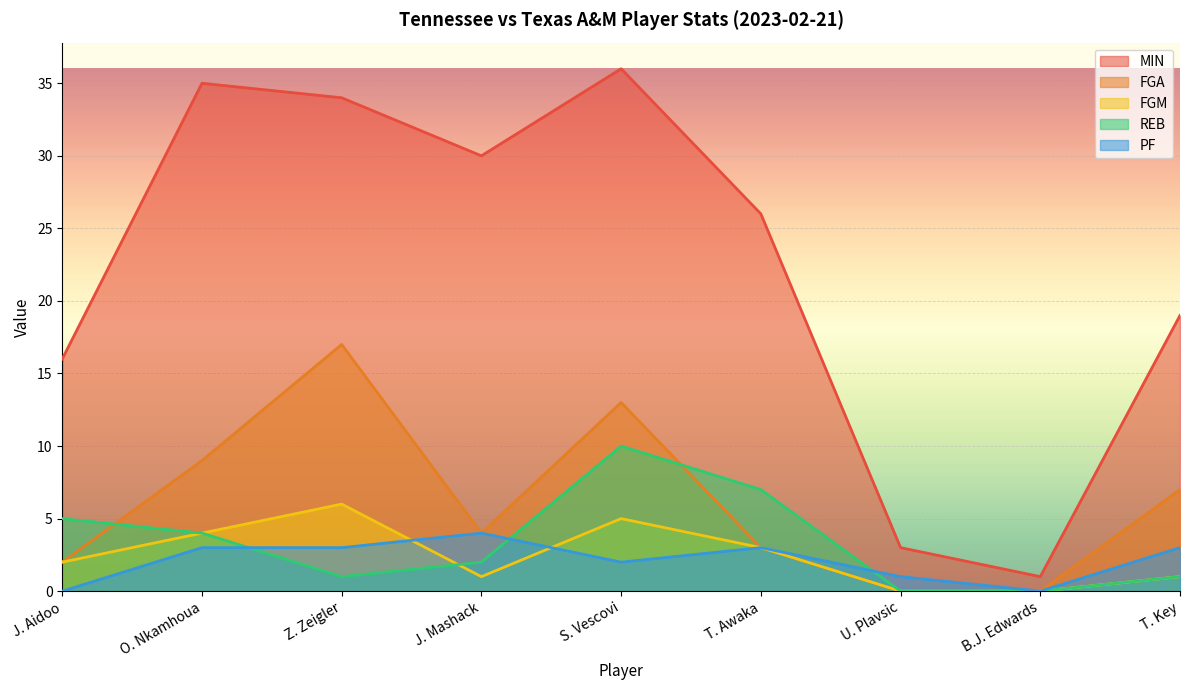

At how many categories does at least one series exceed 25?

5